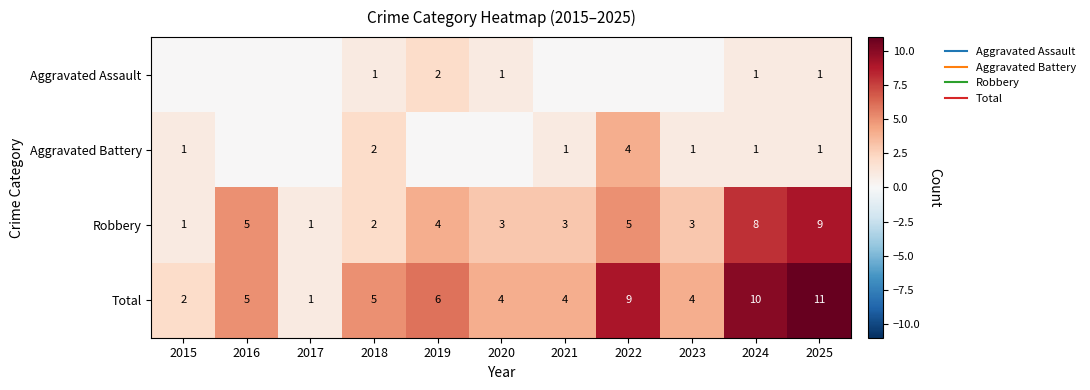

At which category does the chart reach its minimum across all series?

2015